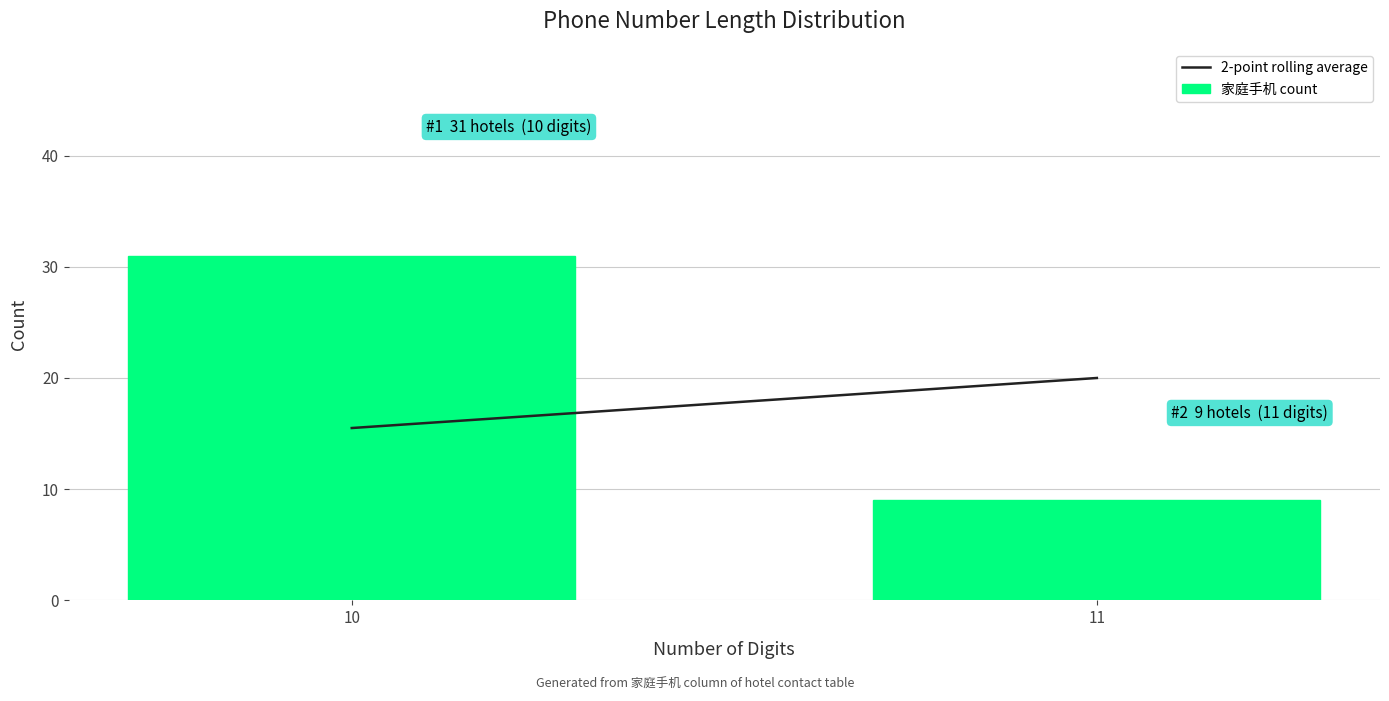

Reading right to left, extract all data points from this chart.

9	31